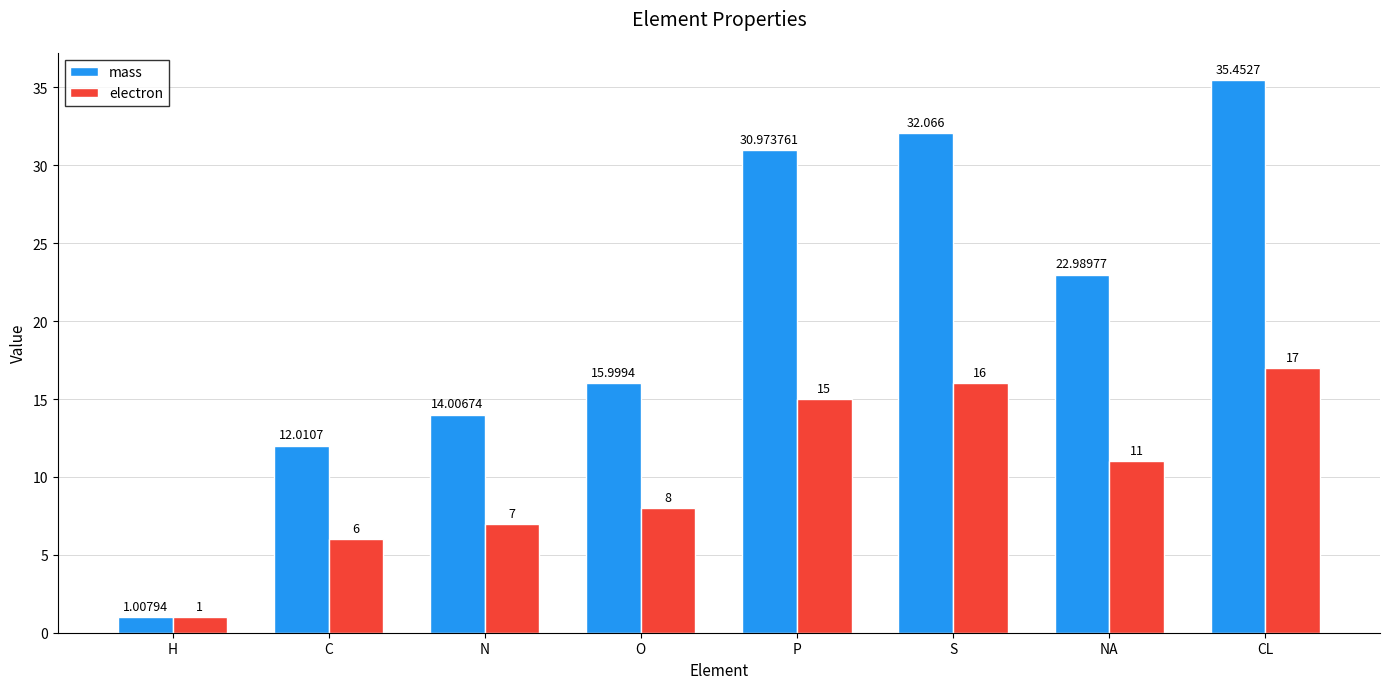

What is the minimum value for electron?

1.0